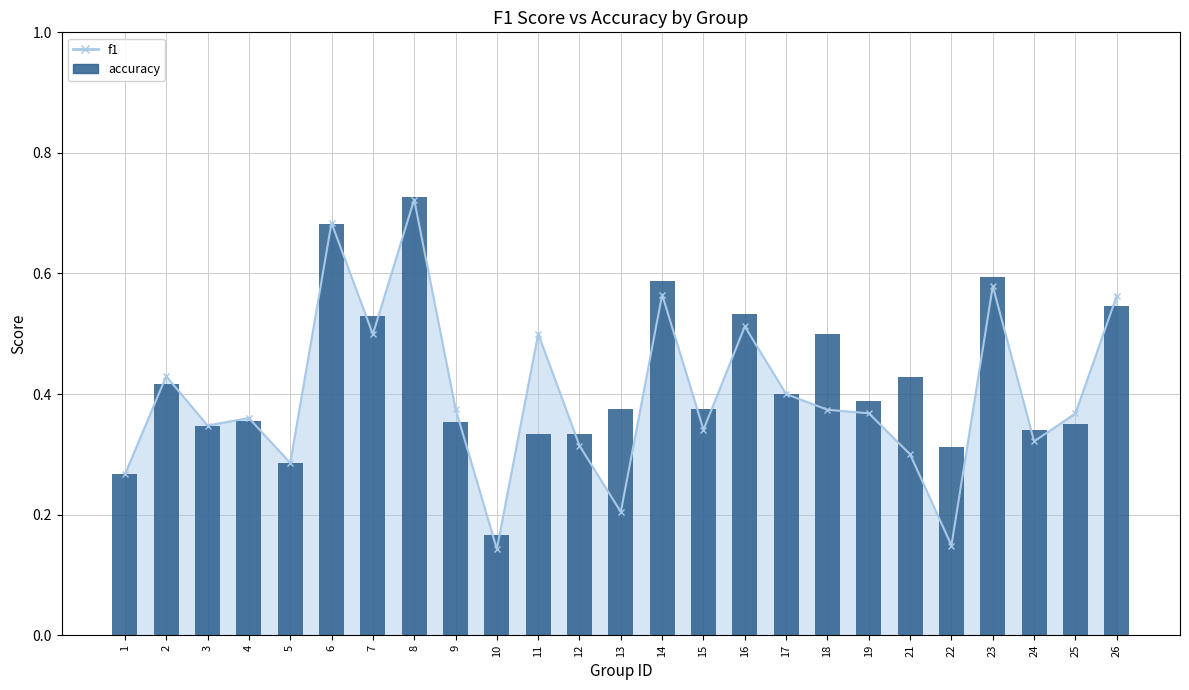

What is the value of the 13th bar from the left?

0.4